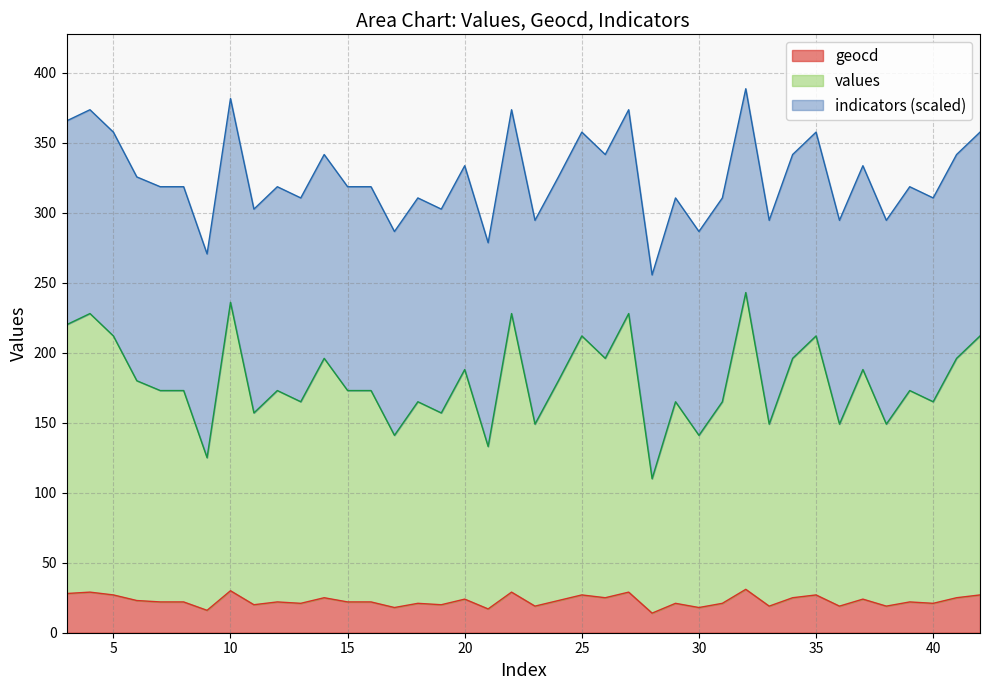

What is the maximum value for geocd?

31.0